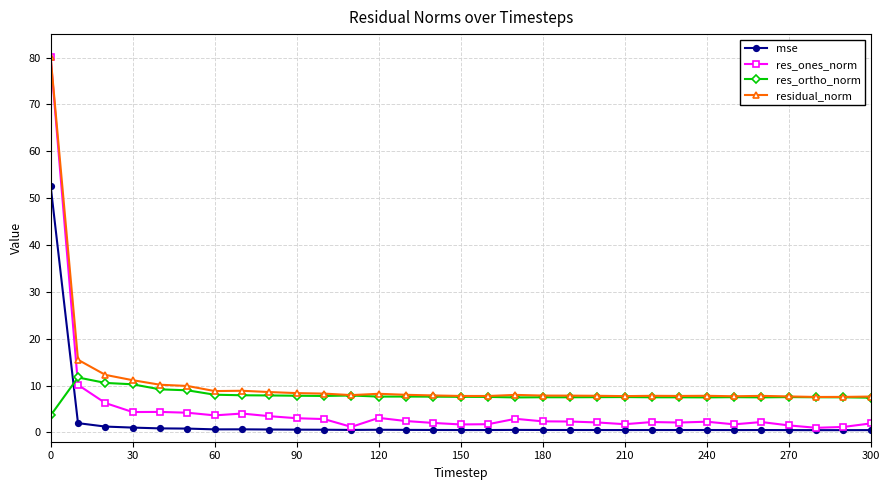

After their last crossing, which series has the higher values: res_ortho_norm or mse?

res_ortho_norm